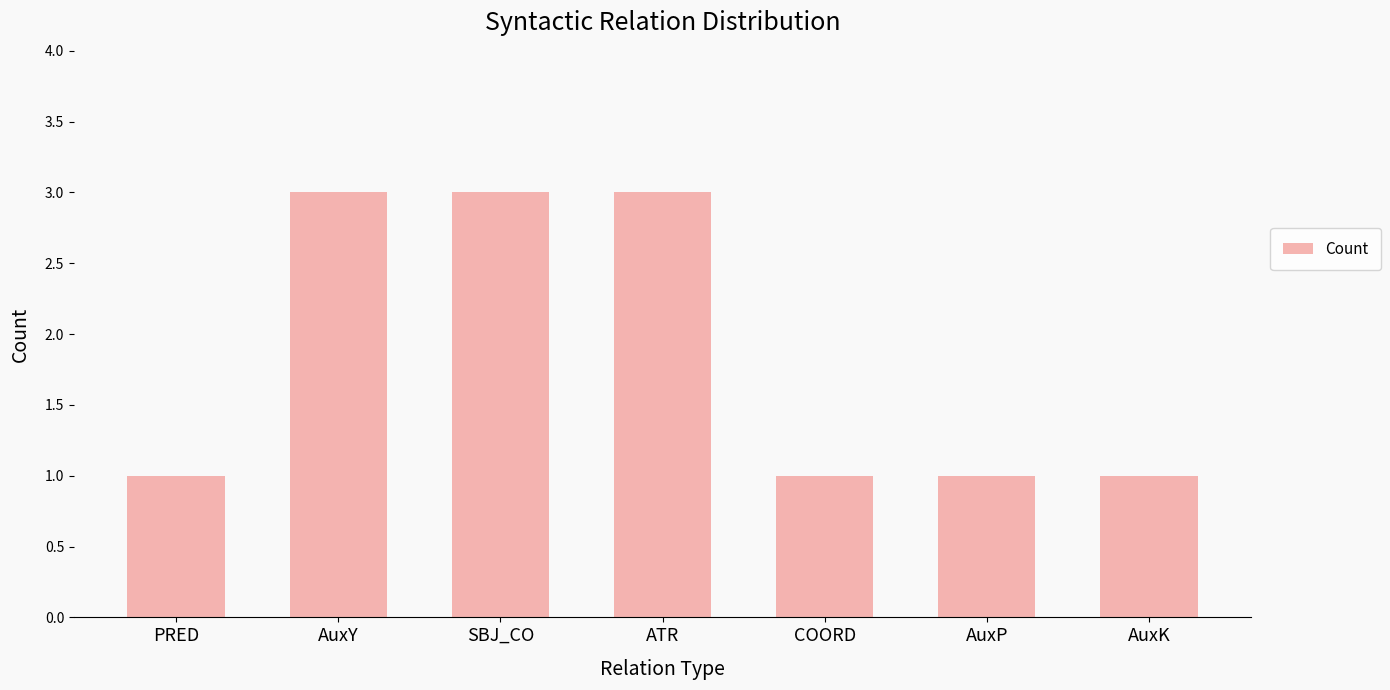

What value does the data have at AuxY?

3